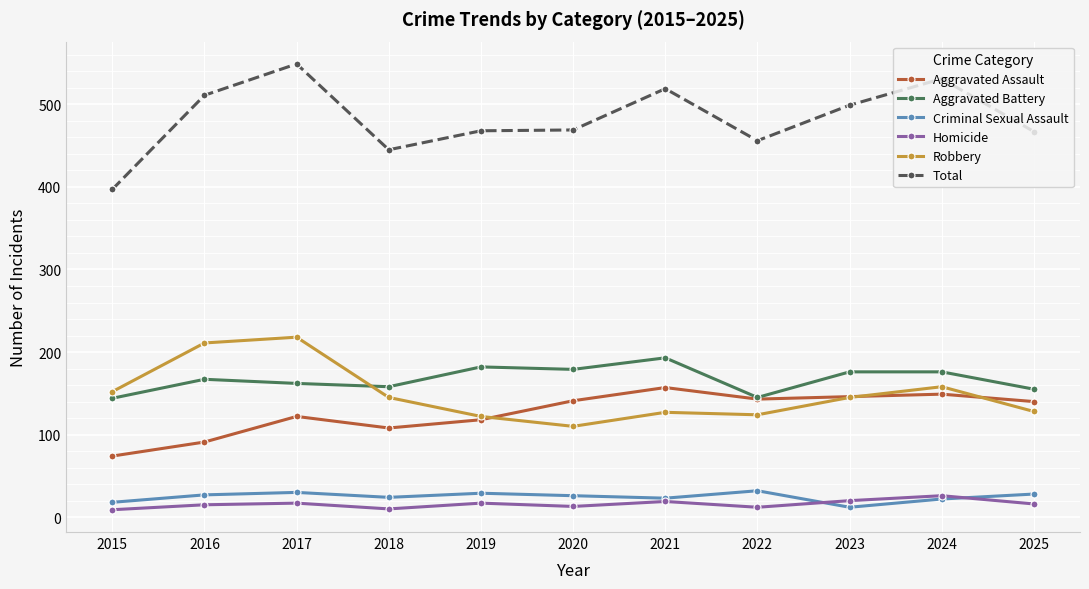

List the series in order of their peak value, lowest first.

Homicide, Criminal Sexual Assault, Aggravated Assault, Aggravated Battery, Robbery, Total